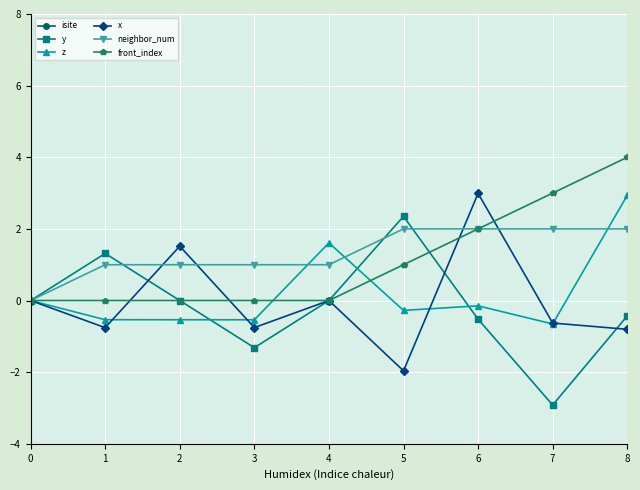

Is it true that z equals -0.1 at 6?

True